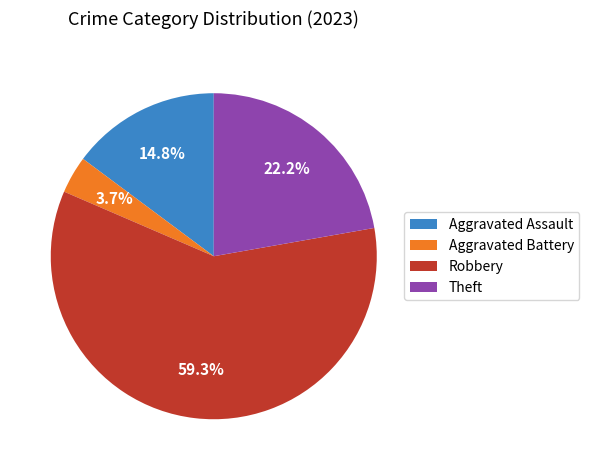

To the nearest percent, what is the difference between the Theft and Aggravated Assault slice percentages?

7%